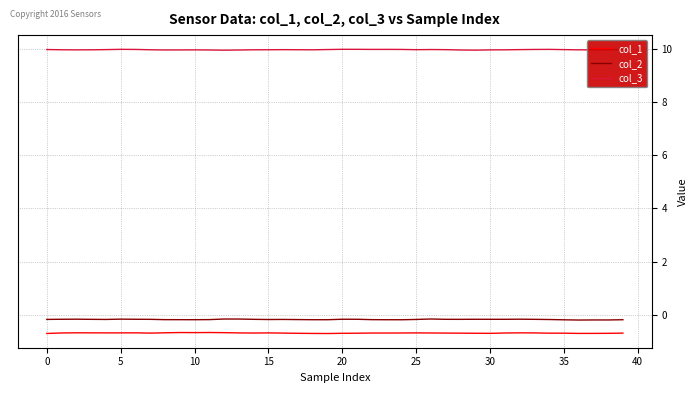

True or false: col_3 and col_1 intersect in this chart.

False